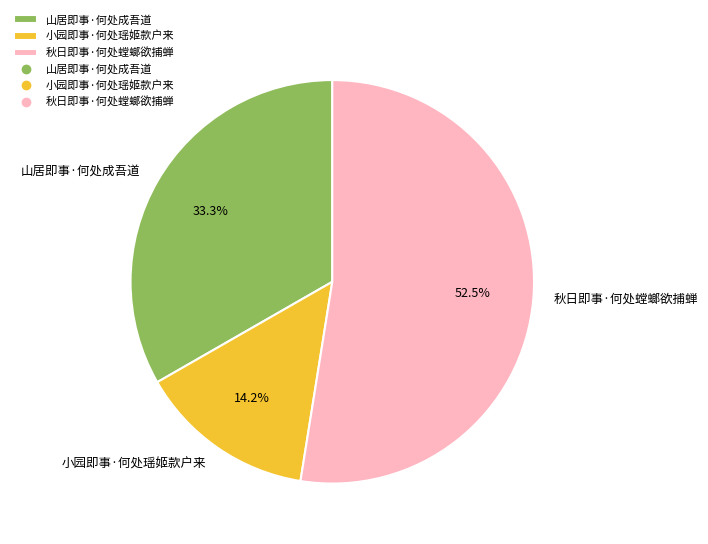

Count the number of slices in the pie.

3